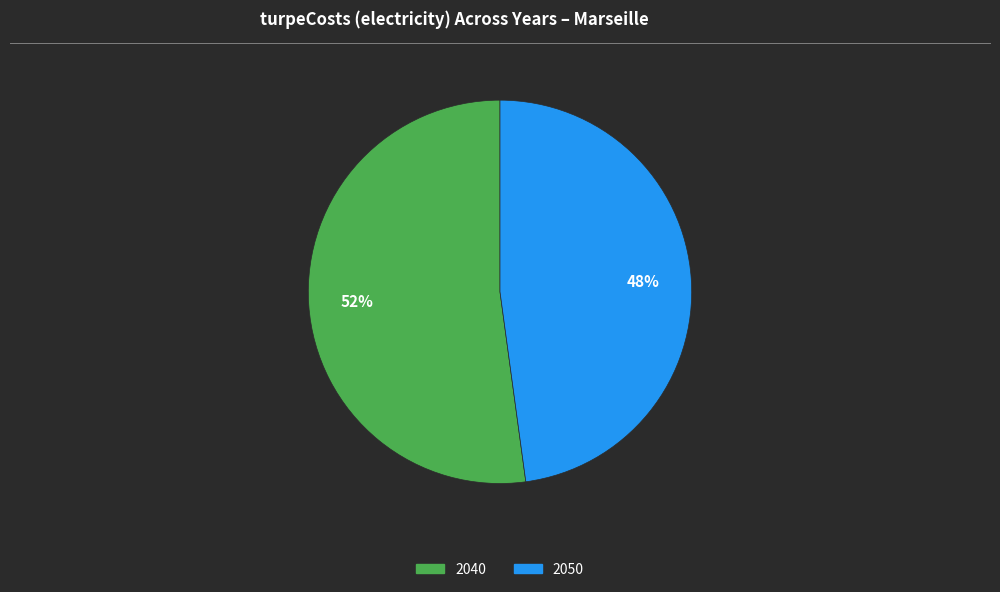

To the nearest percent, what is the average slice percentage?

50%